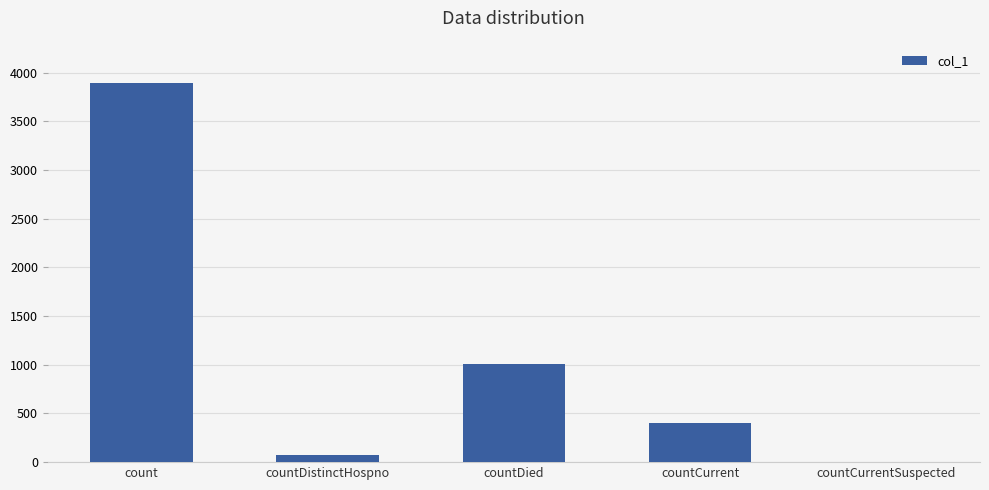

At which category does the chart reach its peak across all series?

count